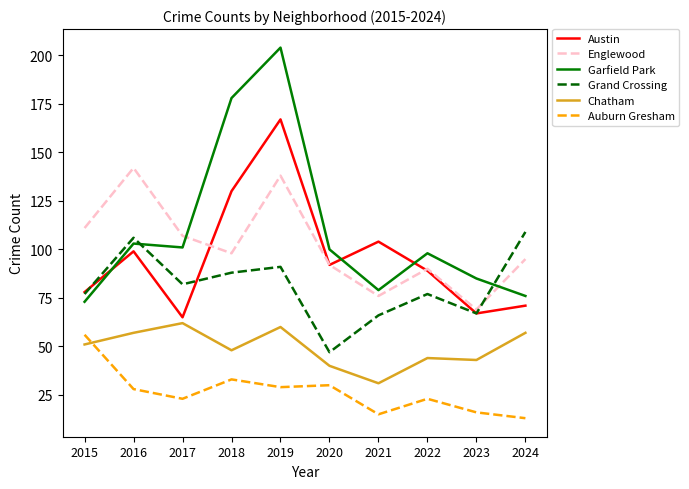

What is the maximum value for Auburn Gresham?

56